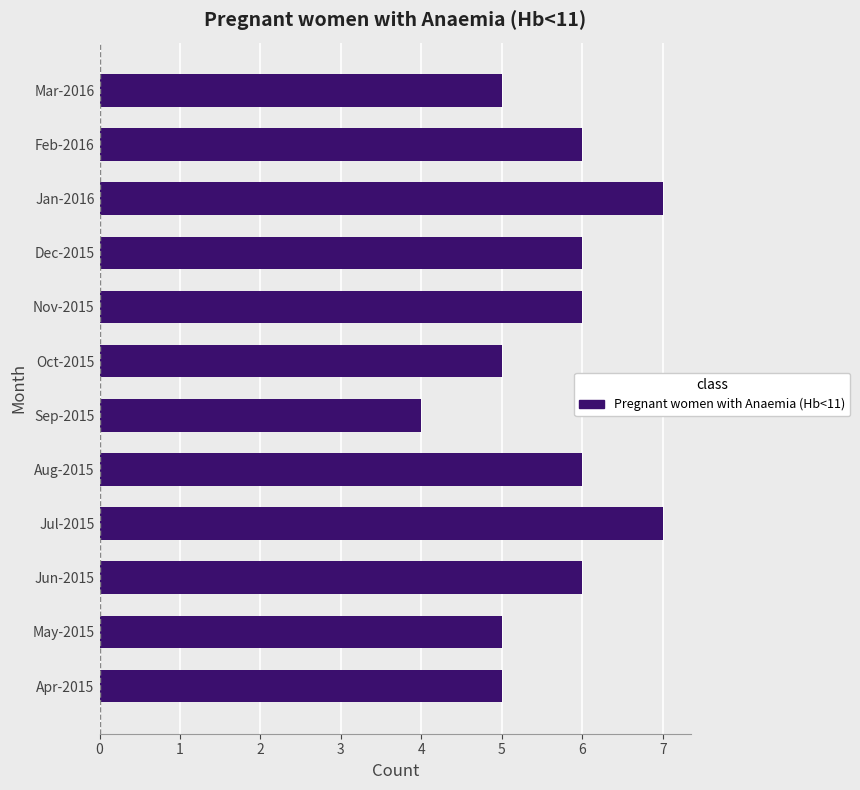

What is the sum of all values?

68